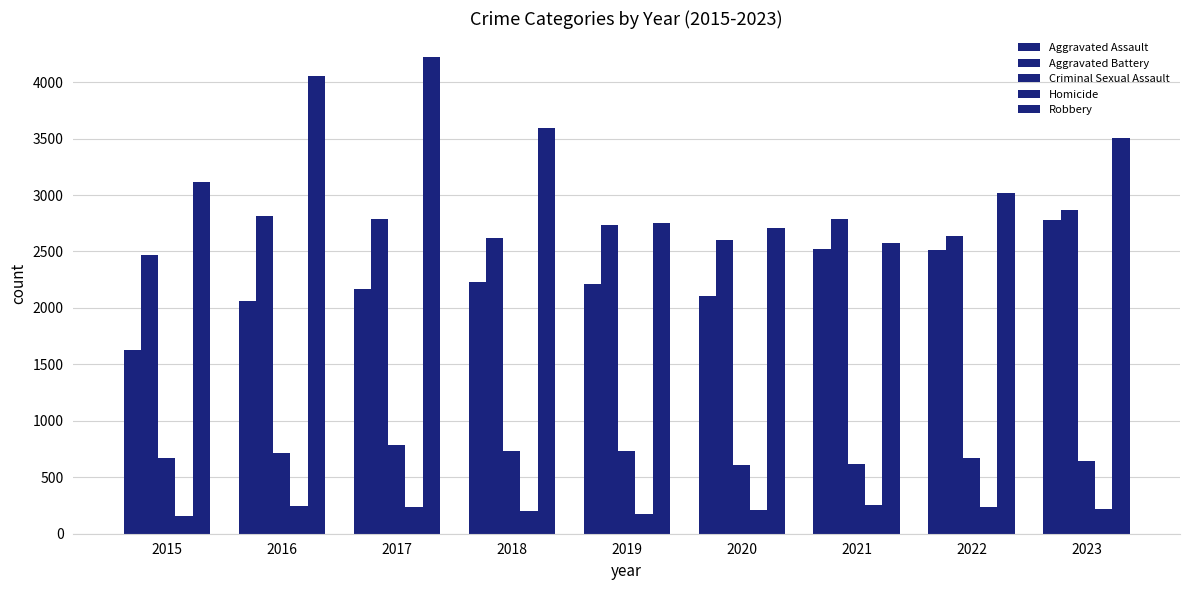

What is the sum of all Aggravated Battery values?

24328